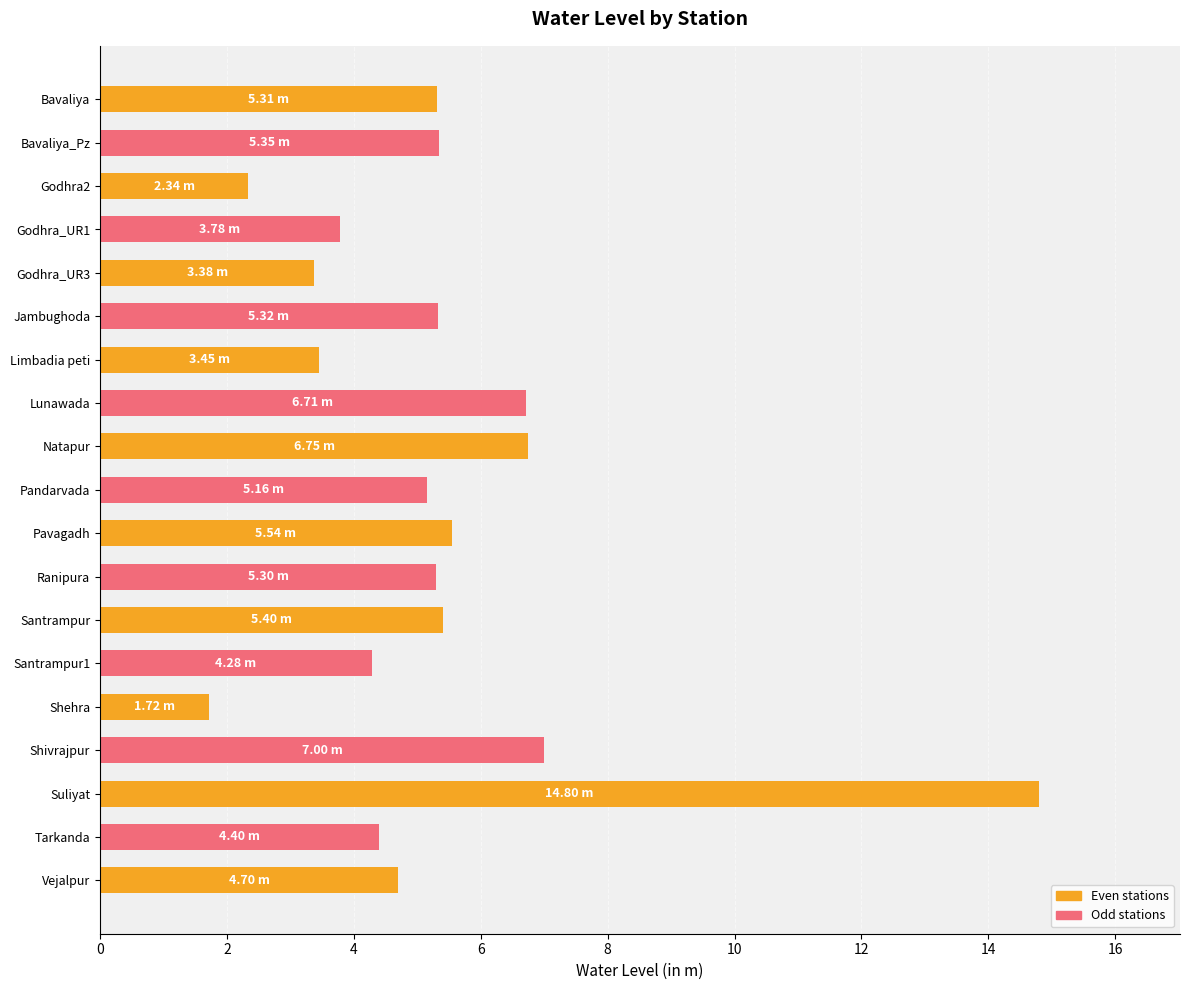

What is the change in value from Santrampur1 to Shehra?

-2.6